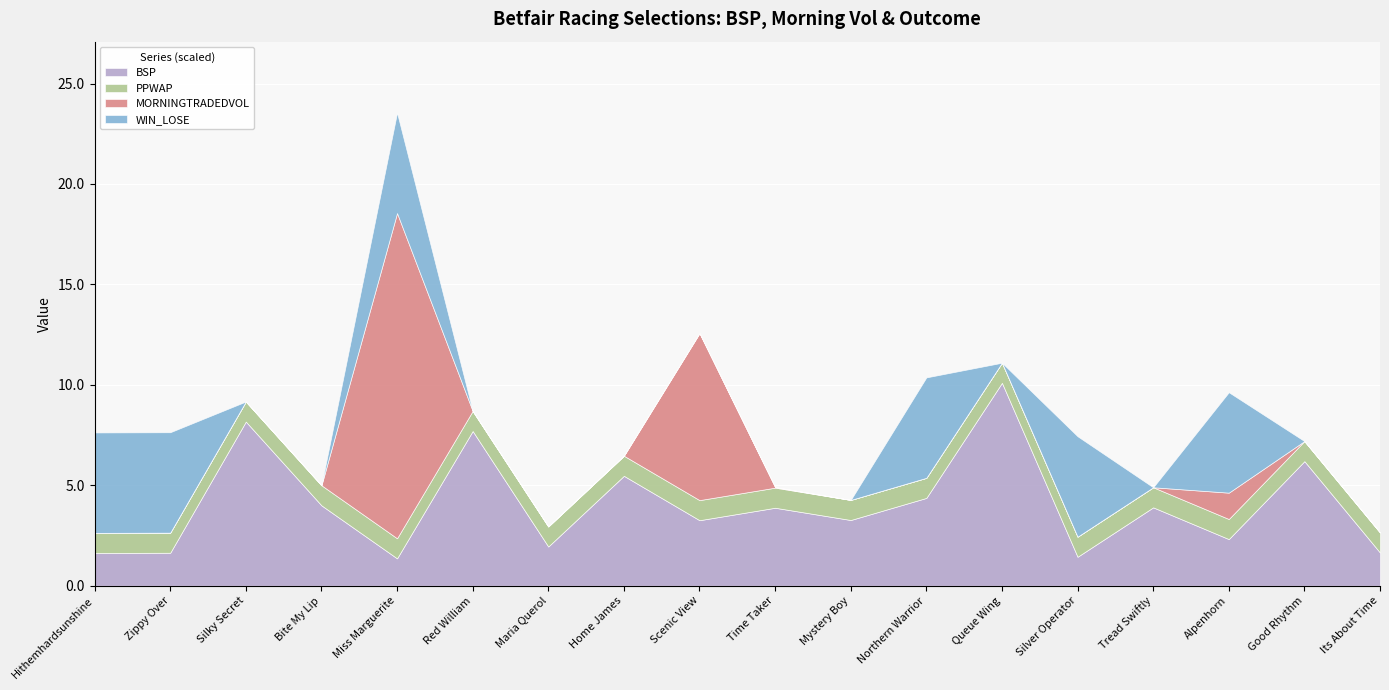

Reading right to left, list all the values displayed in this chart.

BSP: Its About Time=1.6	Good Rhythm=6.2	Alpenhorn=2.3	Tread Swiftly=3.9	Silver Operator=1.4	Queue Wing=10.1	Northern Warrior=4.4	Mystery Boy=3.3	Time Taker=3.9	Scenic View=3.3	Home James=5.5	Maria Querol=1.9	Red William=7.7	Miss Marguerite=1.4	Bite My Lip=4.0	Silky Secret=8.2	Zippy Over=1.6	Hithemhardsunshine=1.6
PPWAP: Its About Time=1.0	Good Rhythm=1.0	Alpenhorn=1.0	Tread Swiftly=1.0	Silver Operator=1.0	Queue Wing=1.0	Northern Warrior=1.0	Mystery Boy=1.0	Time Taker=1.0	Scenic View=1.0	Home James=1.0	Maria Querol=1.0	Red William=1.0	Miss Marguerite=1.0	Bite My Lip=1.0	Silky Secret=1.0	Zippy Over=1.0	Hithemhardsunshine=1.0
MORNINGTRADEDVOL: Its About Time=0.0	Good Rhythm=0.0	Alpenhorn=262.3	Tread Swiftly=0.0	Silver Operator=0.0	Queue Wing=0.0	Northern Warrior=0.0	Mystery Boy=0.0	Time Taker=6.0	Scenic View=1662.6	Home James=0.0	Maria Querol=0.0	Red William=0.0	Miss Marguerite=3238.1	Bite My Lip=0.0	Silky Secret=0.0	Zippy Over=0.0	Hithemhardsunshine=0.0
WIN_LOSE: Its About Time=0.0	Good Rhythm=0.0	Alpenhorn=1.0	Tread Swiftly=0.0	Silver Operator=1.0	Queue Wing=0.0	Northern Warrior=1.0	Mystery Boy=0.0	Time Taker=0.0	Scenic View=0.0	Home James=0.0	Maria Querol=0.0	Red William=0.0	Miss Marguerite=1.0	Bite My Lip=0.0	Silky Secret=0.0	Zippy Over=1.0	Hithemhardsunshine=1.0